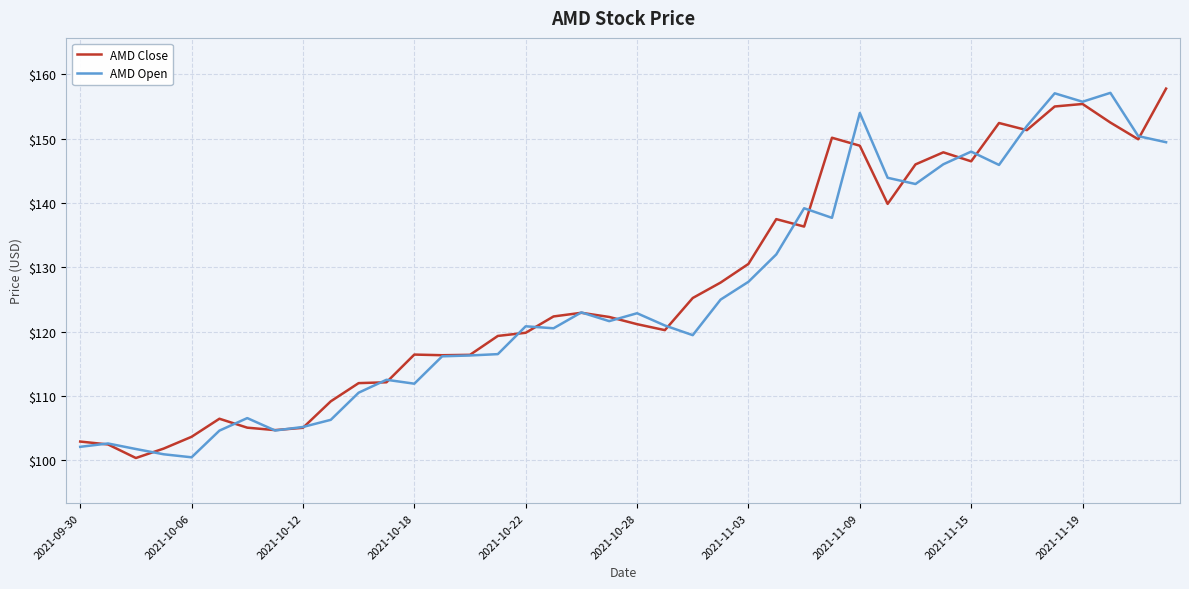

What is the highest value of the AMD Close series?

157.8